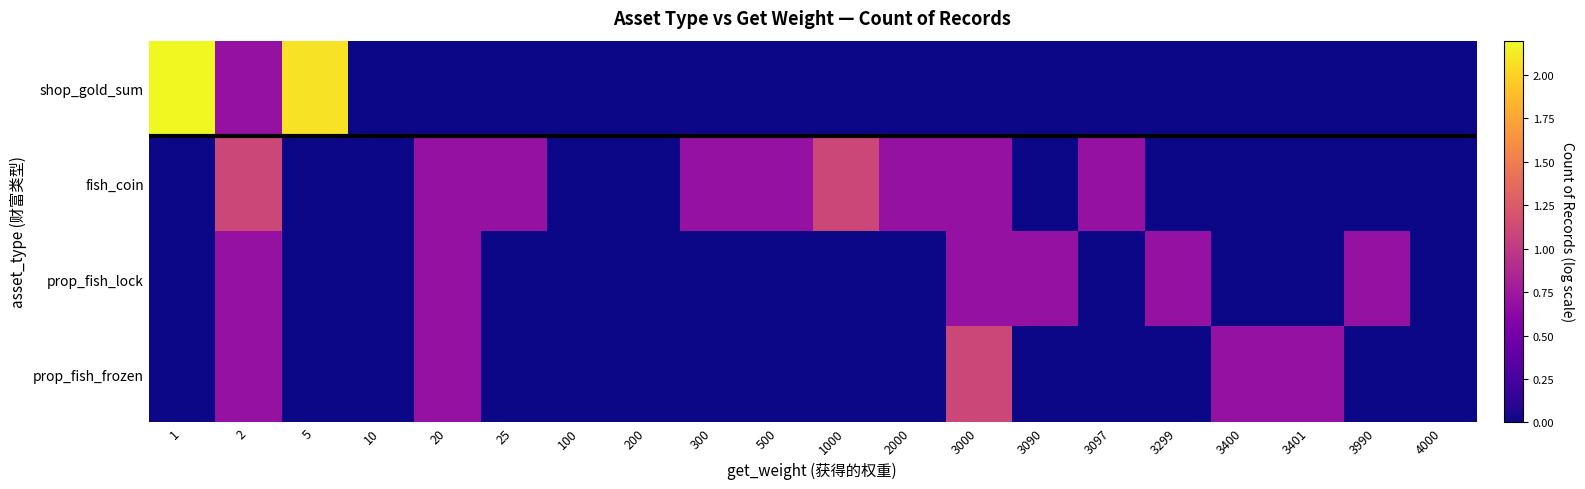

Which series has the widest spread of values?

shop_gold_sum